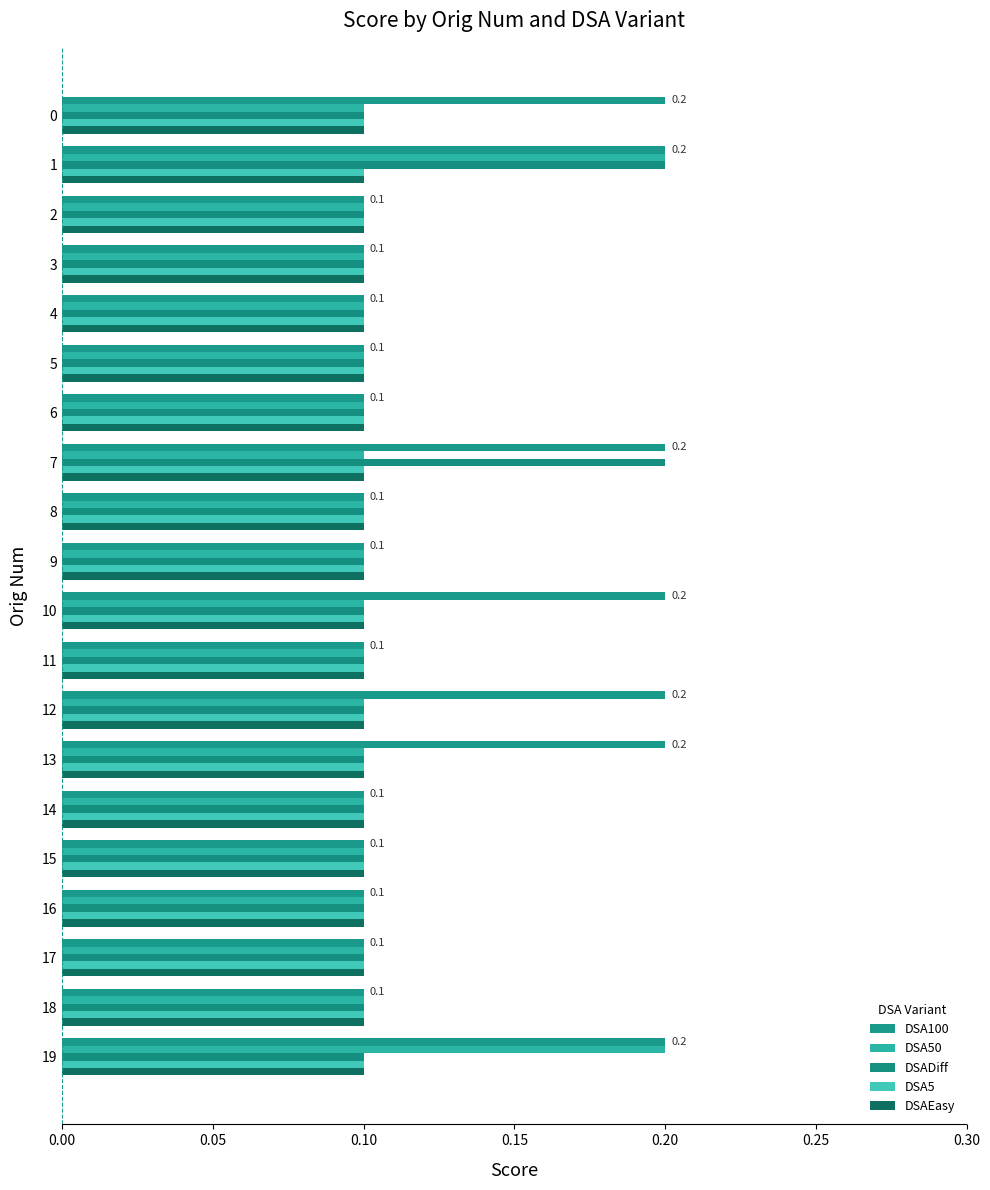

How many categories are shown in the chart?

20